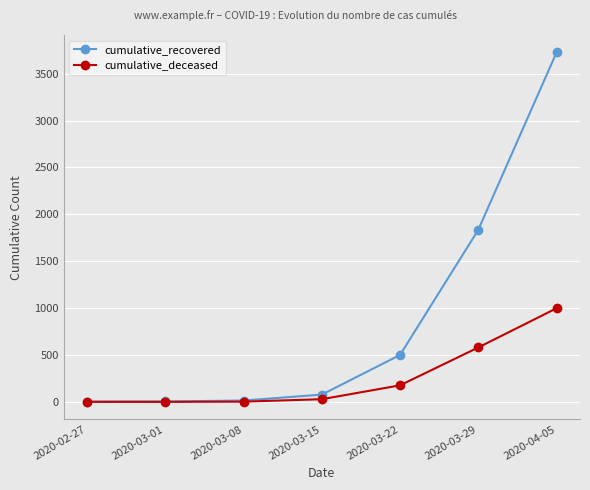

Count the number of data series in this chart.

2